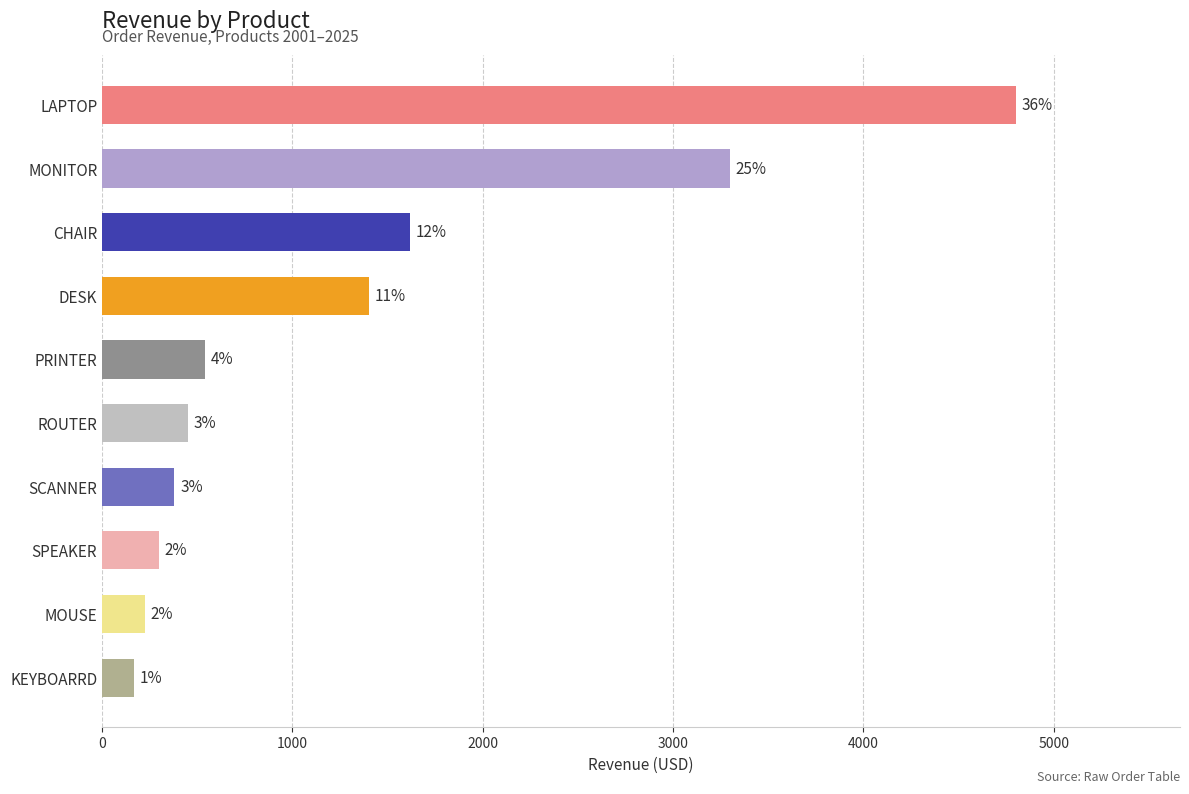

Does the chart contain stacked bars?

No